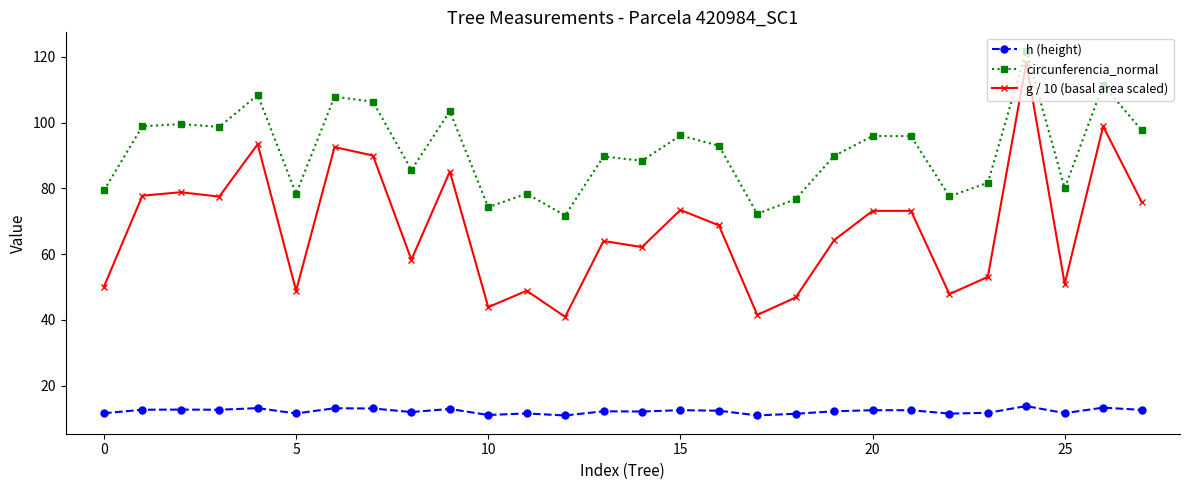

Which series has the largest range (max minus min)?

g / 10 (basal area scaled)